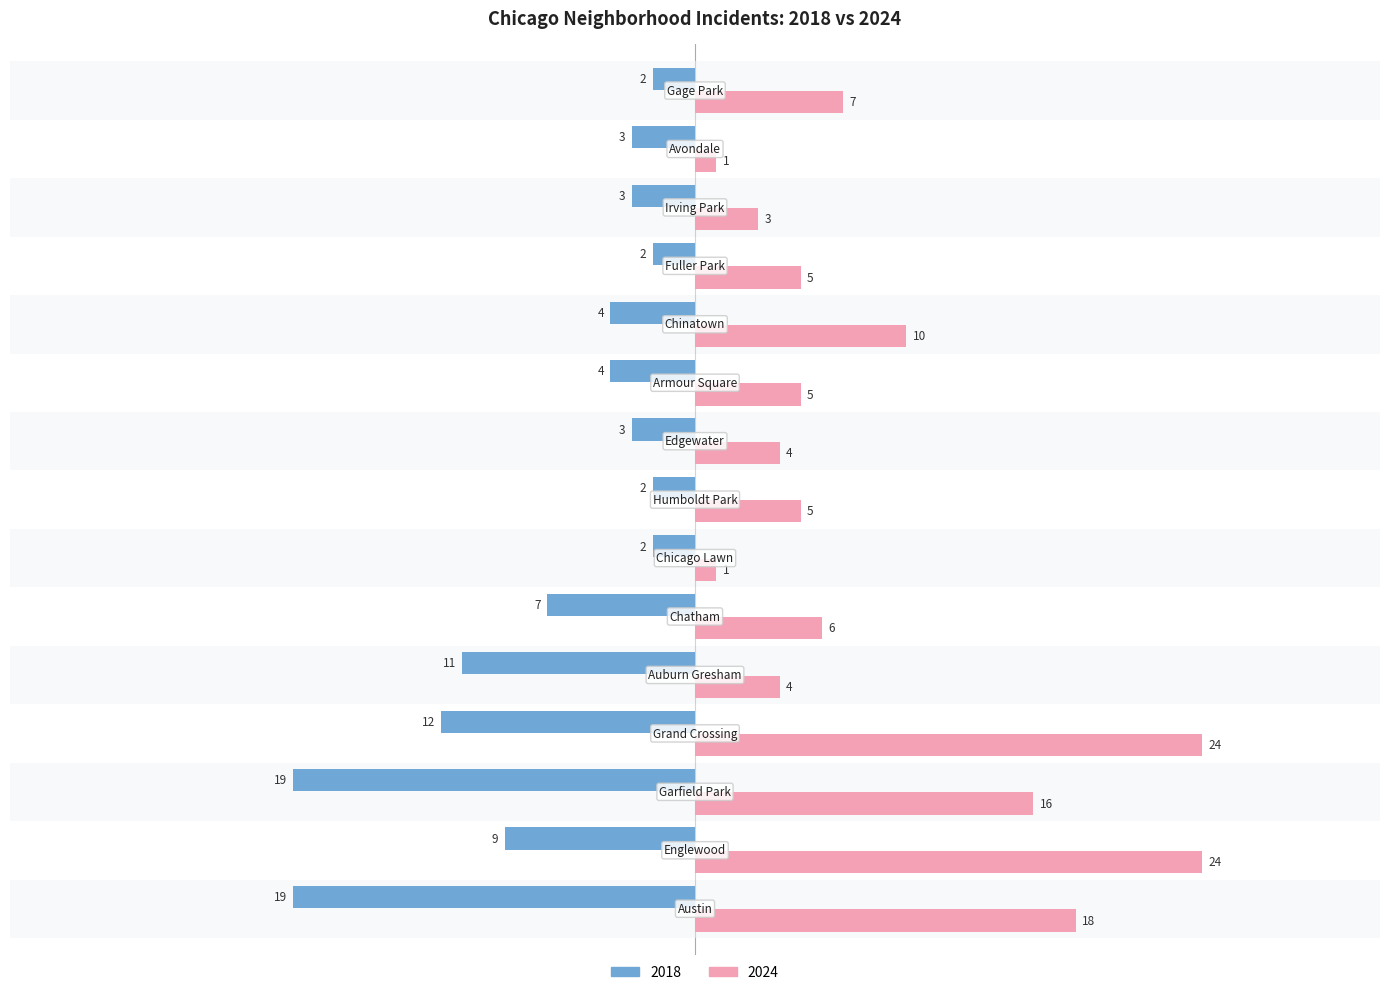

List the series in order of their peak value, highest first.

2024, 2018